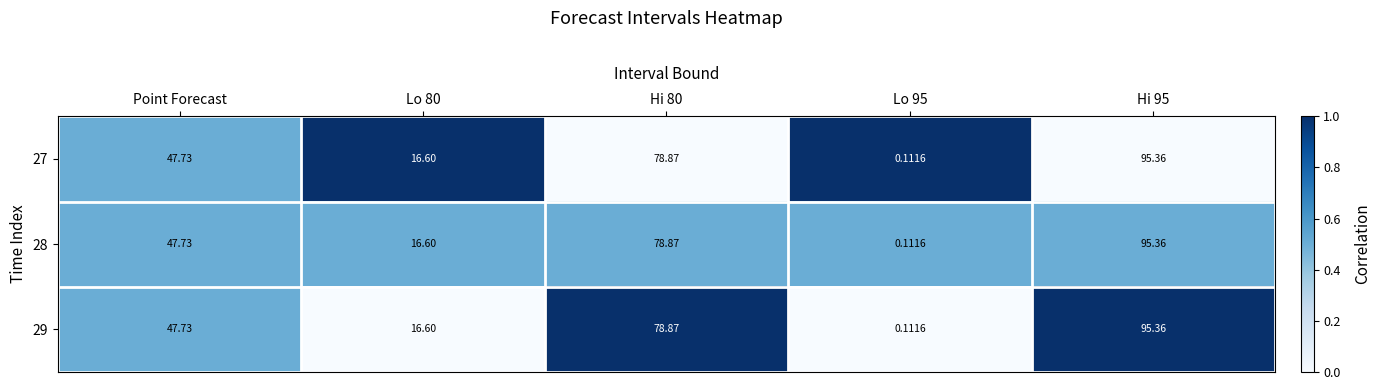

At which label does 29 first exceed 47?

Point Forecast